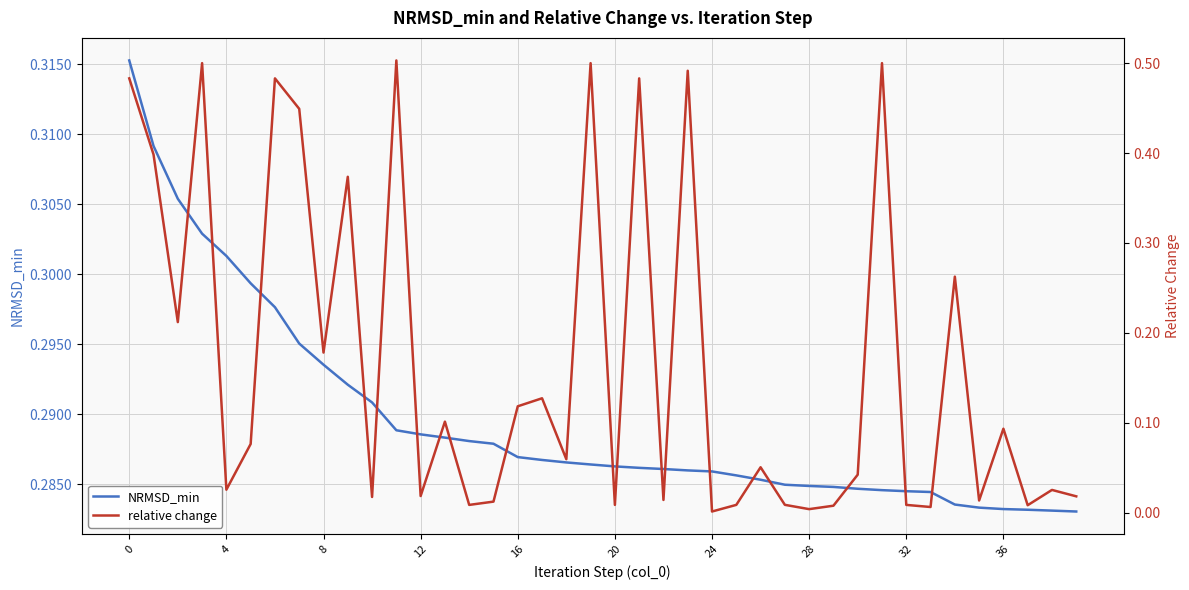

True or false: NRMSD_min has more than 0 interior local peaks.

False